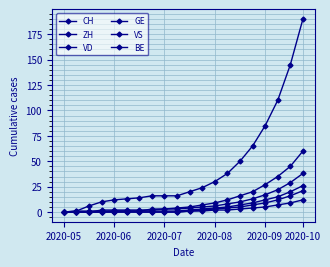

True or false: VD and BE intersect in this chart.

False